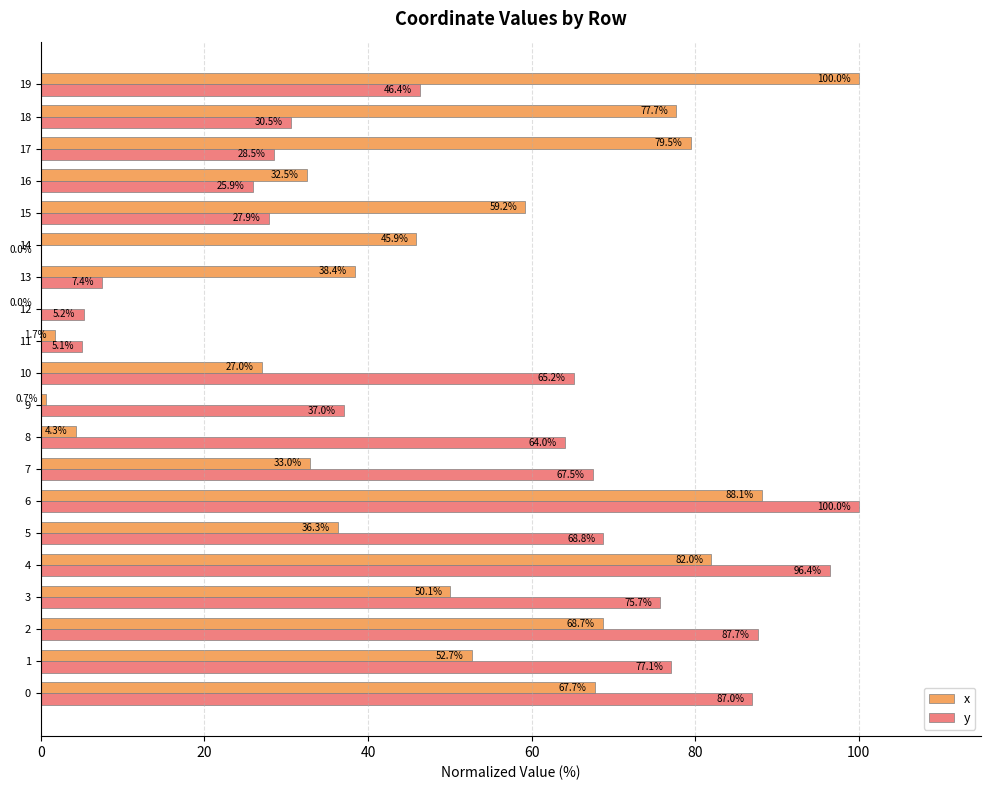

At which category is the sum across all series the highest?

6